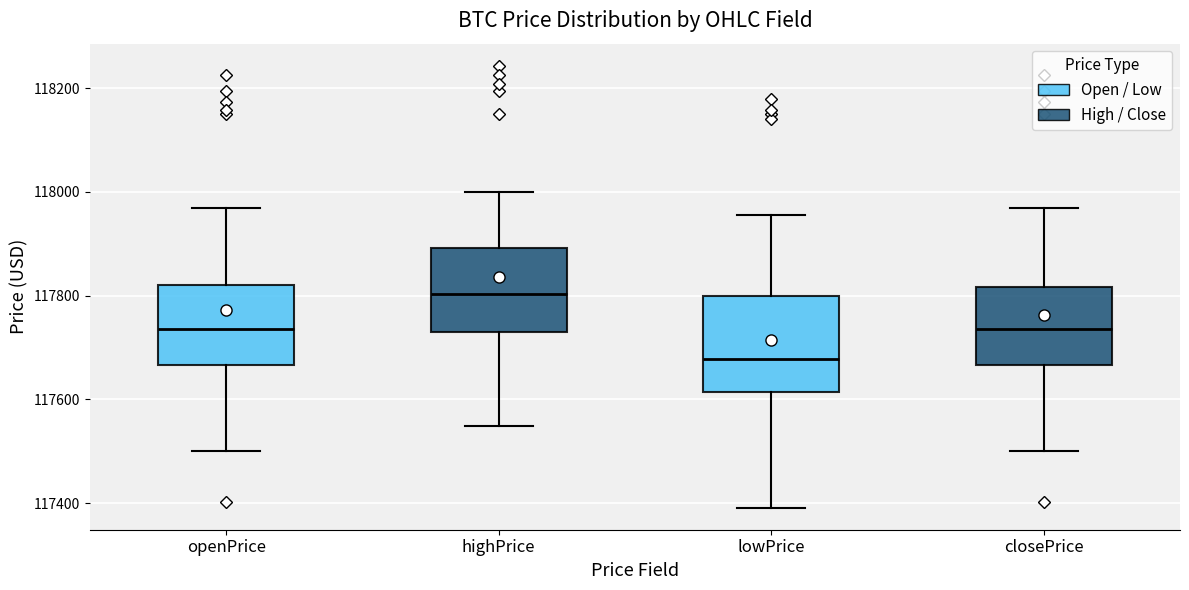

Which box's median line is the lowest?

lowPrice